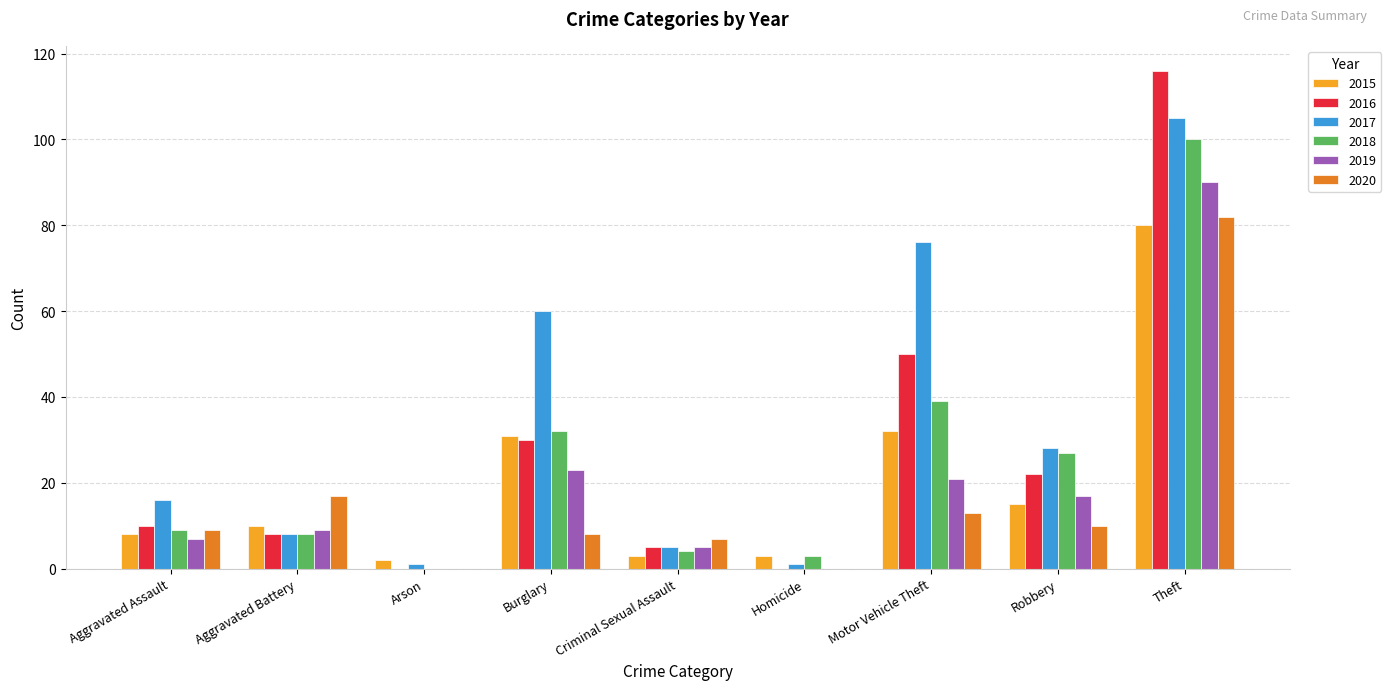

How many distinct data groups are displayed?

6